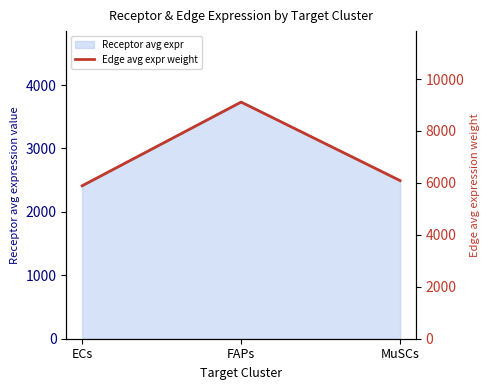

What is the label of the 2nd point from the right?

FAPs